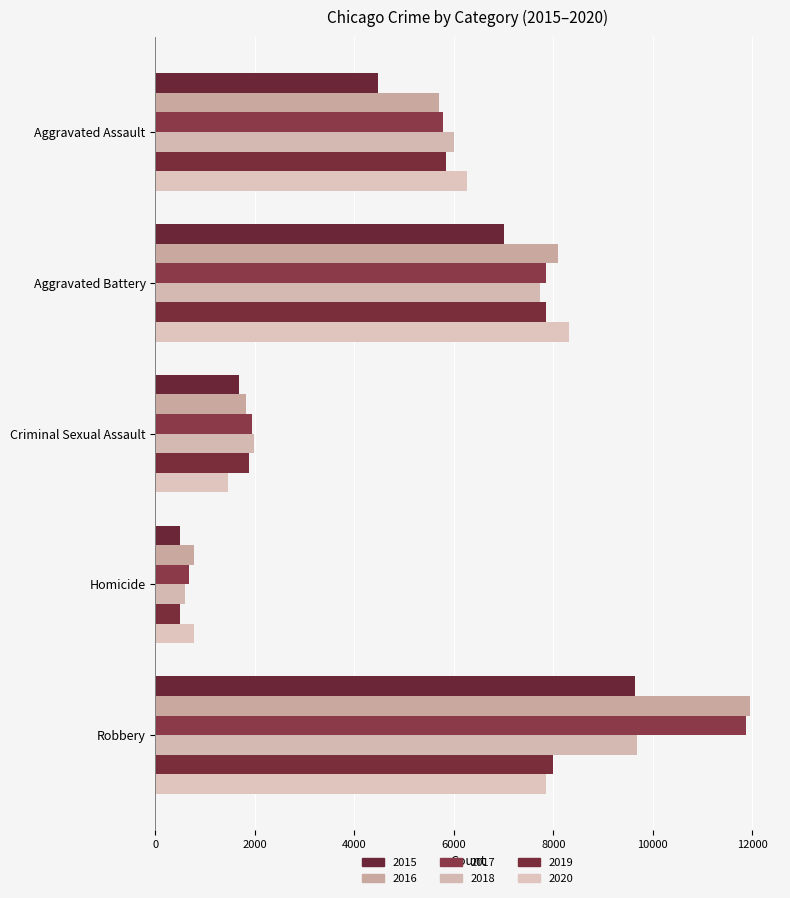

What position from the left is Robbery?

5